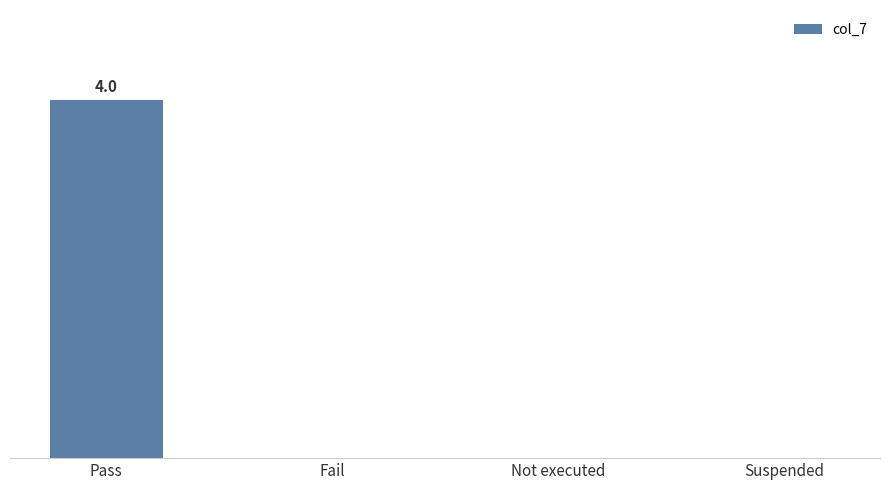

List the labels in order of value, smallest first.

Fail, Not executed, Suspended, Pass